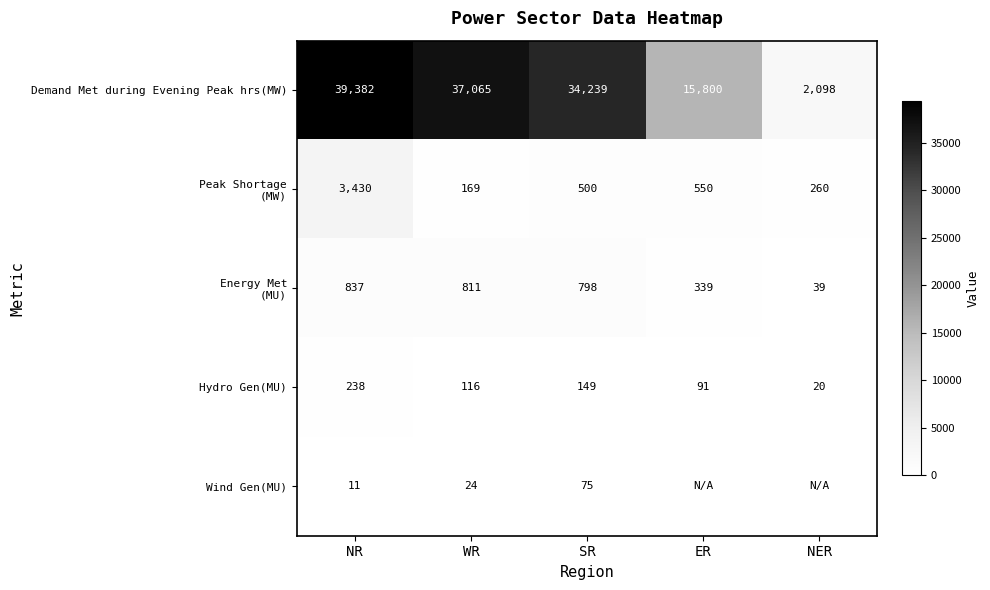

Count the number of data series in this chart.

5